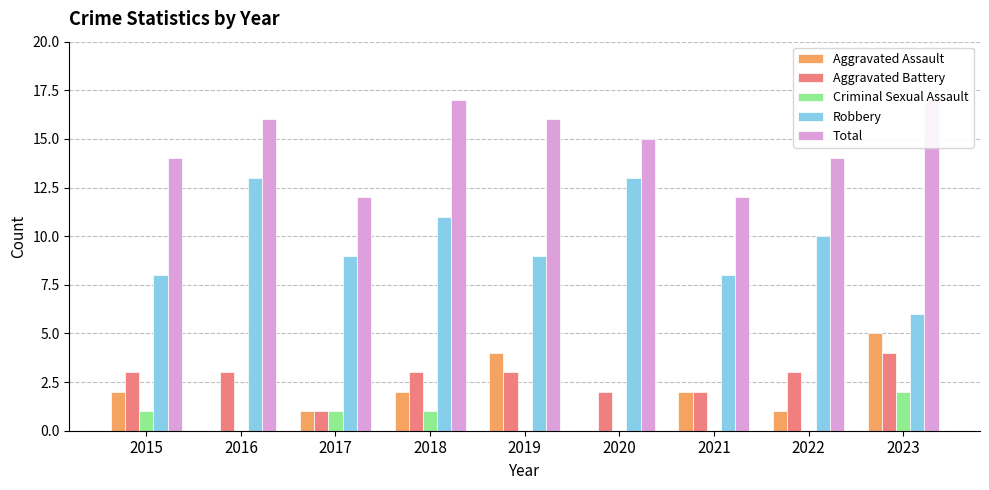

What is the total value across all series at 2017?

24